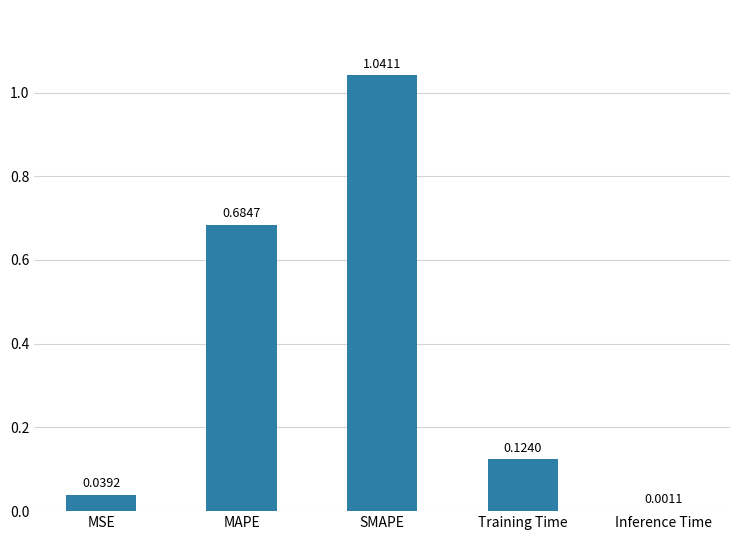

What is the sum of all values?

1.9